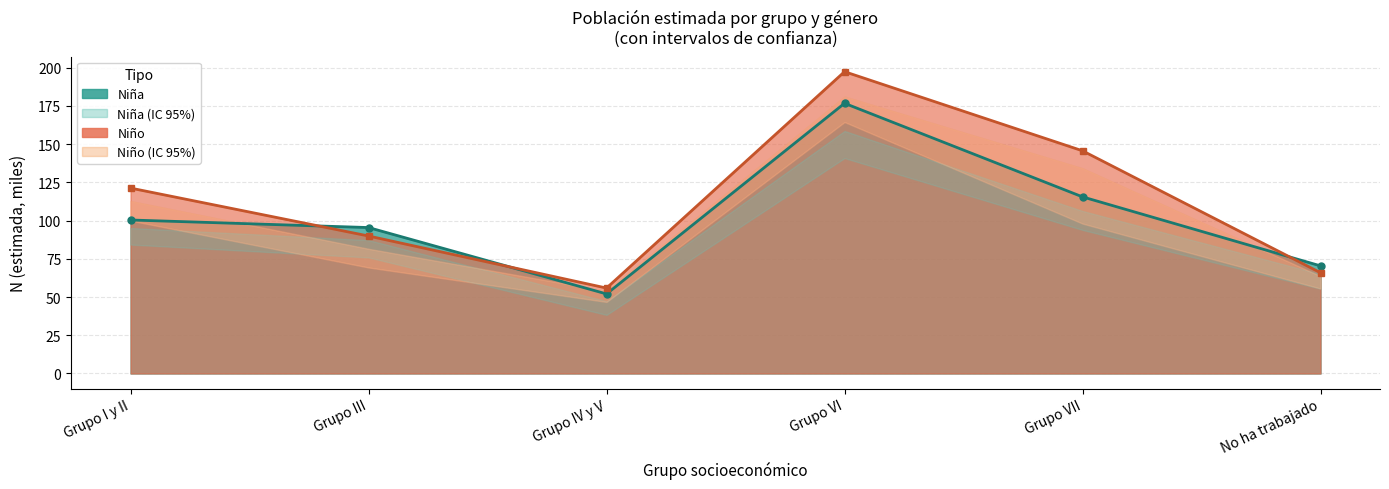

Count the number of categories in the chart.

6